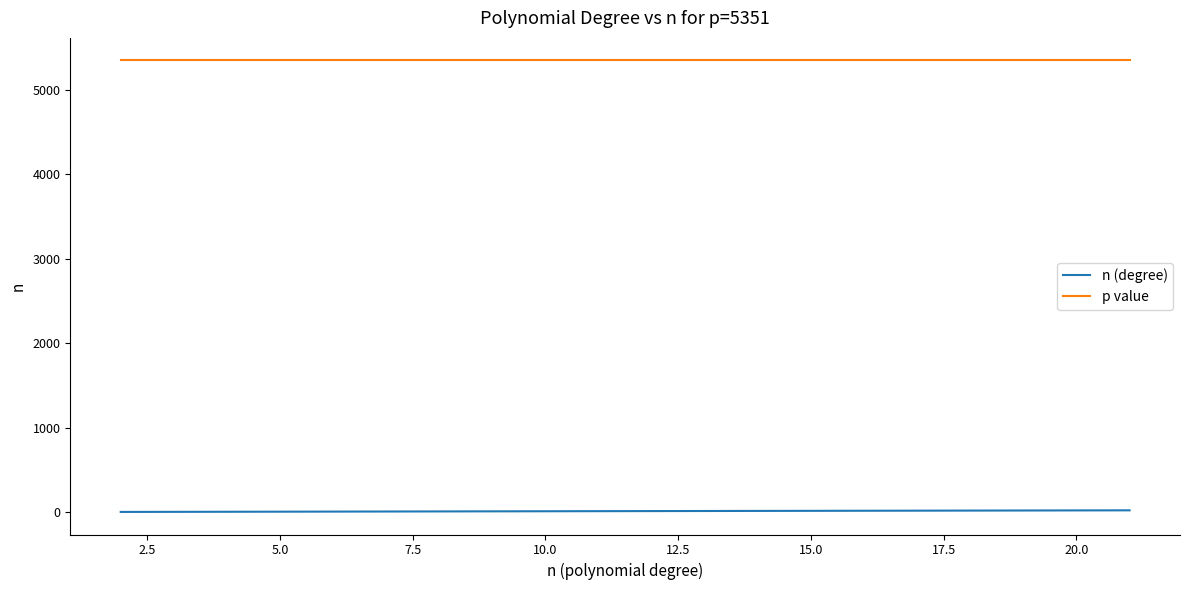

Which series has the largest total across all categories?

p value